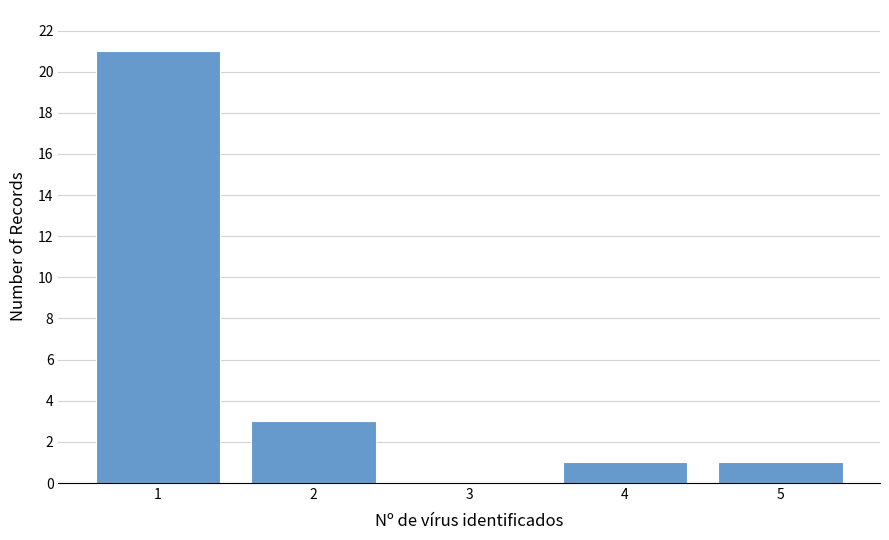

Reading left to right, list every bar in this chart as the range it spans on the x-axis followed by its height. The values are not printed on the chart, so give them approximately, as read against the axis.

0.5 to 1.5: 21
1.5 to 2.5: 3
2.5 to 3.5: 0
3.5 to 4.5: 1
4.5 to 5.5: 1